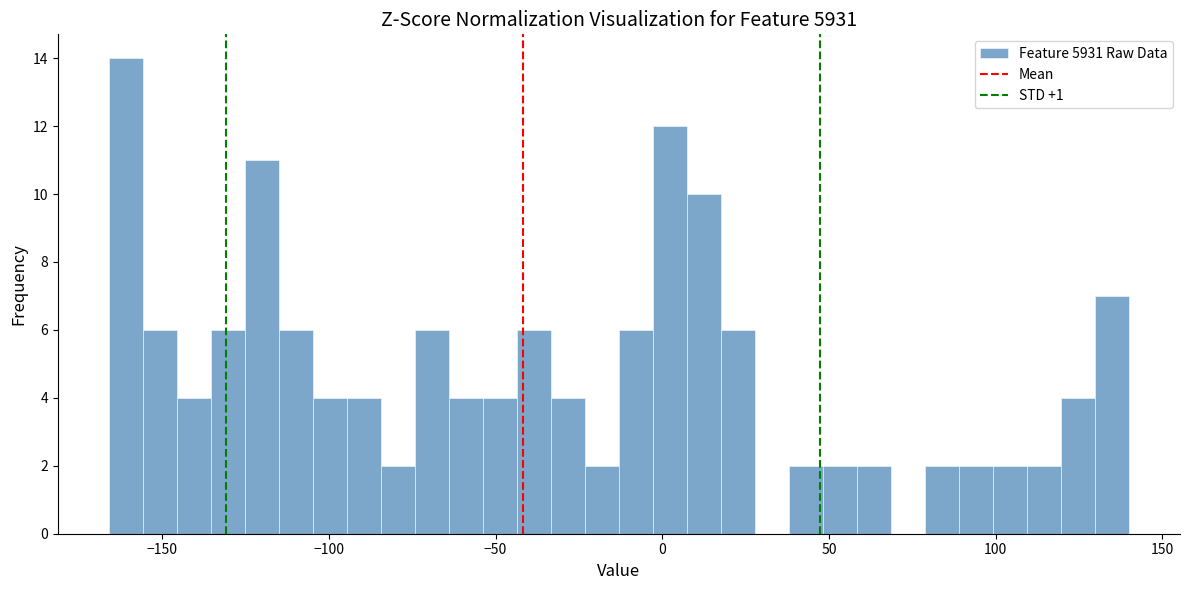

Around what value on the x-axis is the tallest bar? Give the approximate position of its centre, as read against the axis.

-160